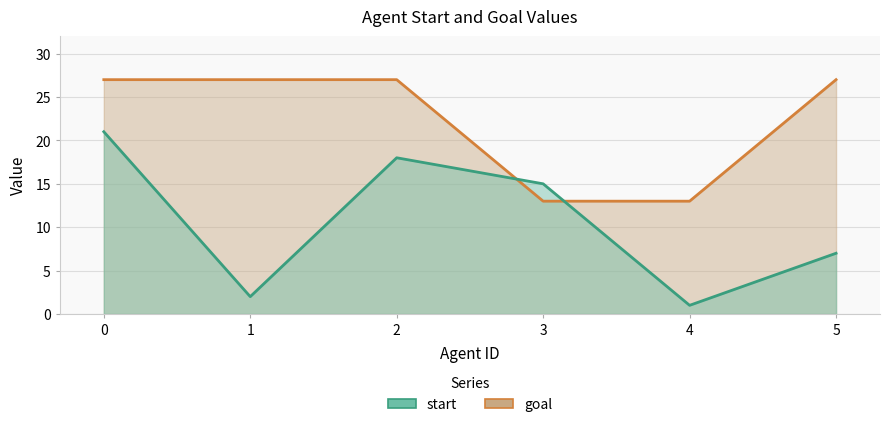

List the labels in order of start value, smallest first.

4, 1, 5, 3, 2, 0